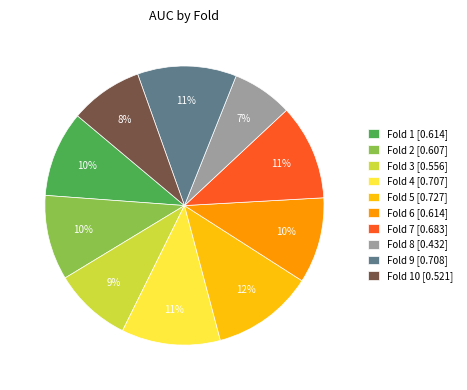

To the nearest percent, what percentage of the pie is Fold 4 [0.707]?

11%